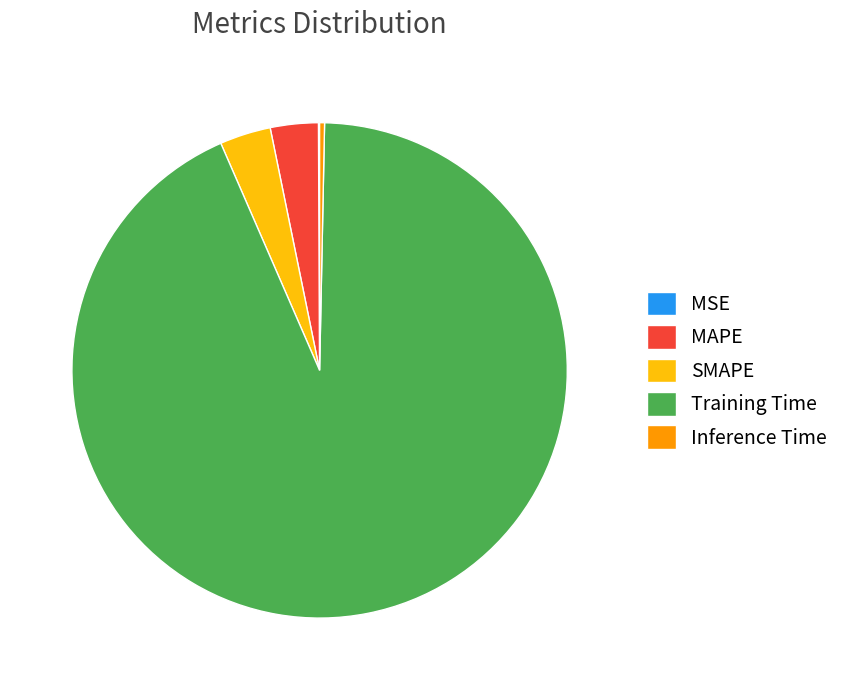

Between SMAPE and Inference Time, which is larger?

SMAPE